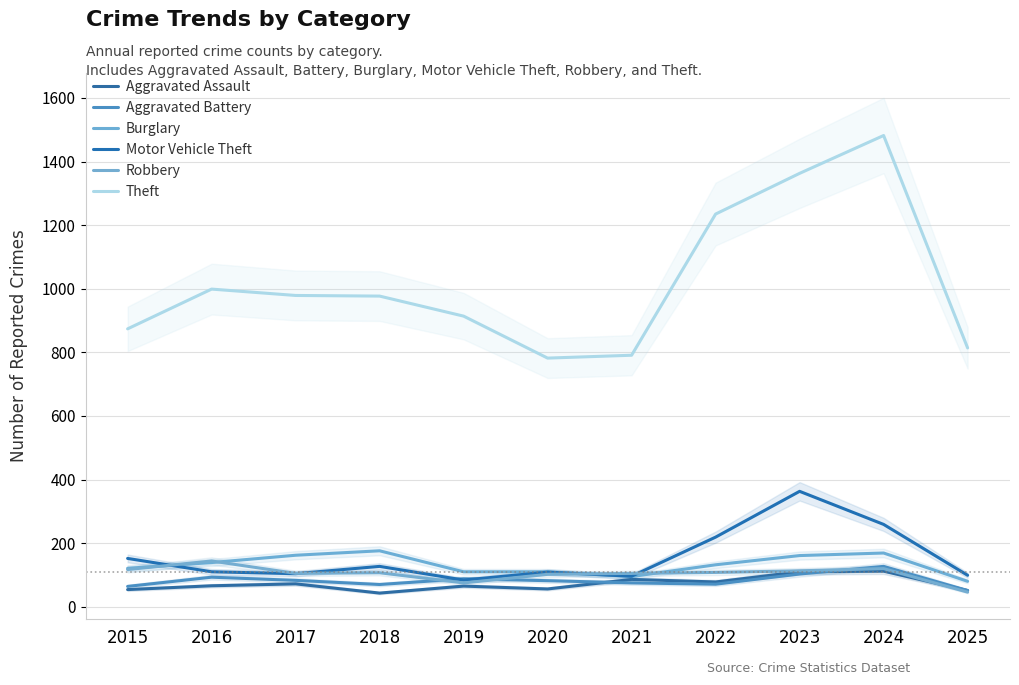

What is the average value of the Aggravated Assault series?

72